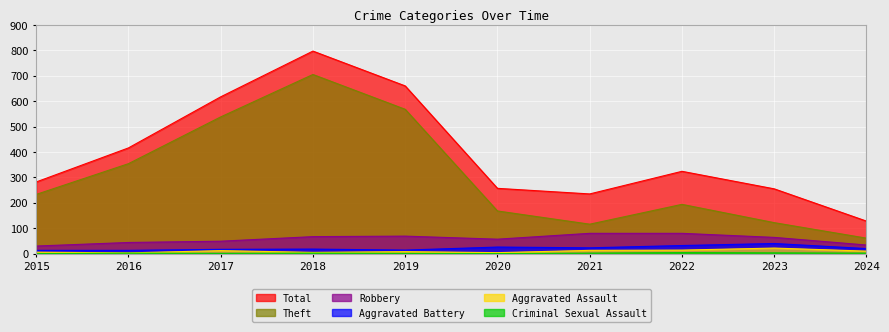

At which category does the chart reach its minimum across all series?

2015